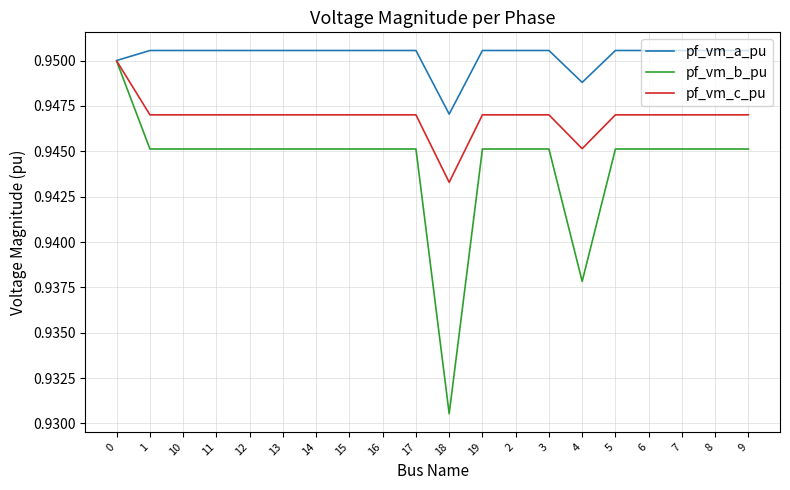

Count the number of categories in the chart.

20